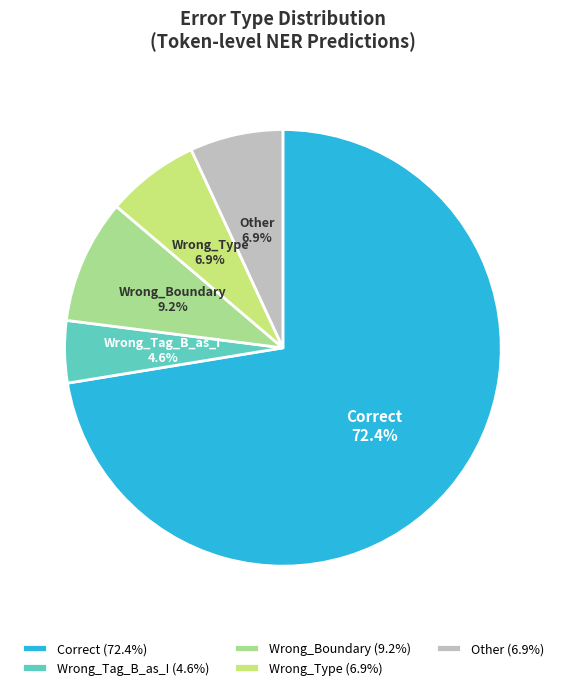

What percentage is NOT represented by Other?

93.1%